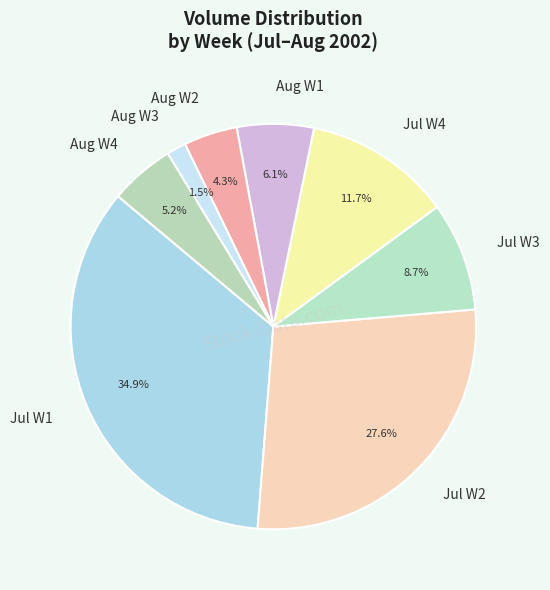

Rank the categories by value from highest to lowest.

Jul W1, Jul W2, Jul W4, Jul W3, Aug W1, Aug W4, Aug W2, Aug W3